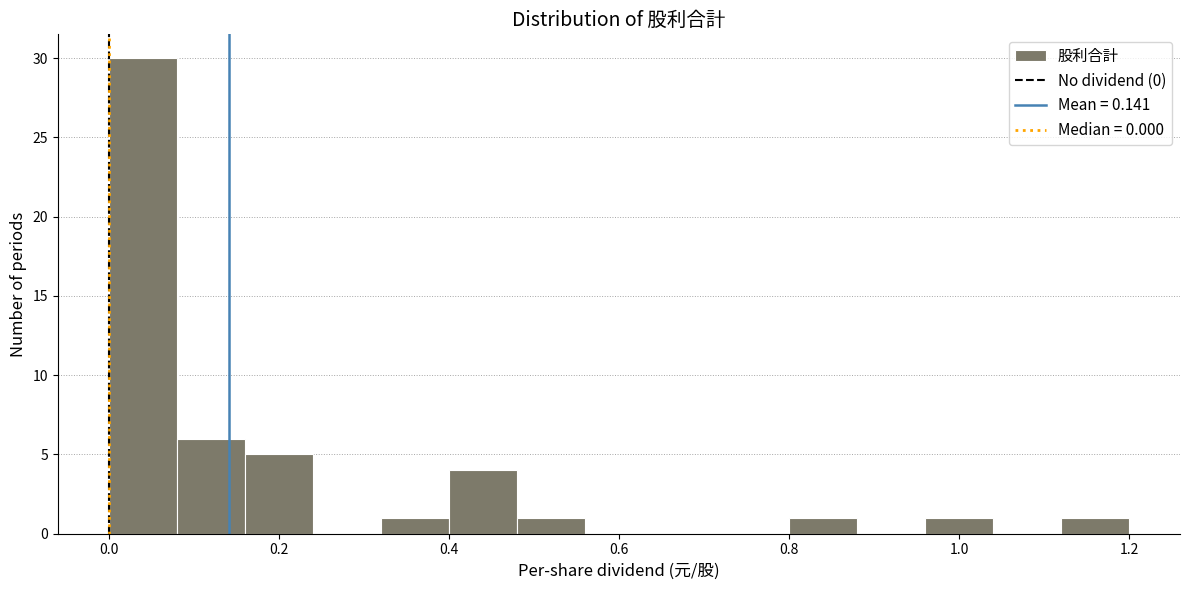

Which range on the x-axis has the tallest bar?

0.00 to 0.08